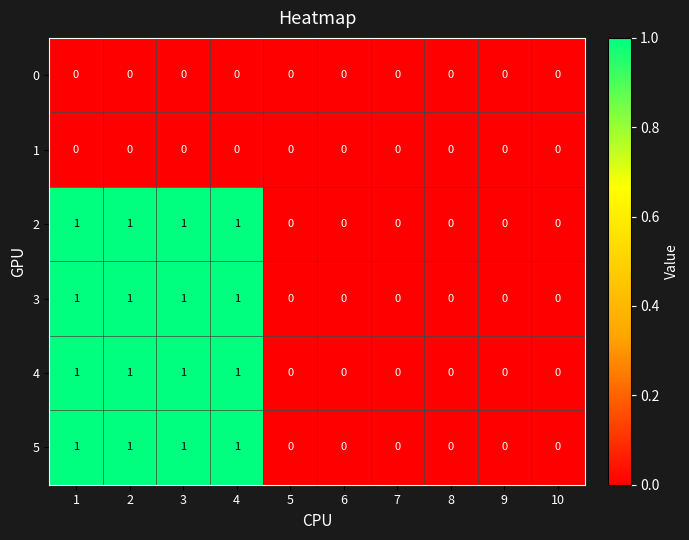

The value of 3 at 1 is 0. True or false?

False